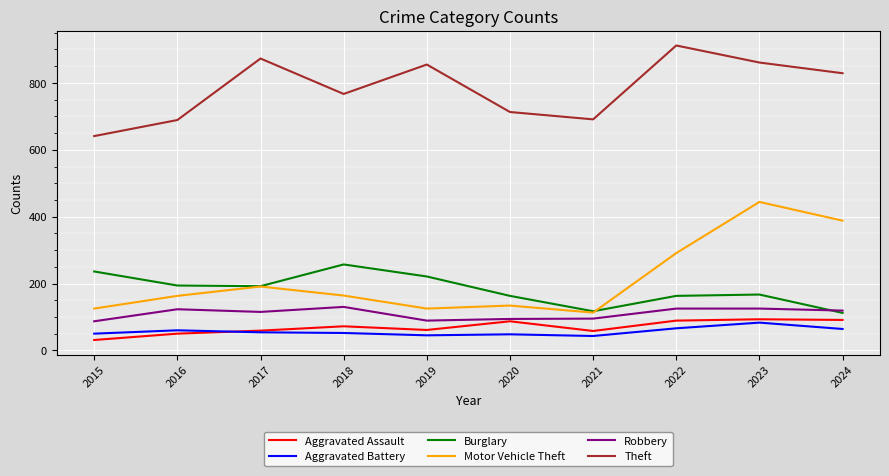

Rank the series by their maximum value, from highest to lowest.

Theft, Motor Vehicle Theft, Burglary, Robbery, Aggravated Assault, Aggravated Battery